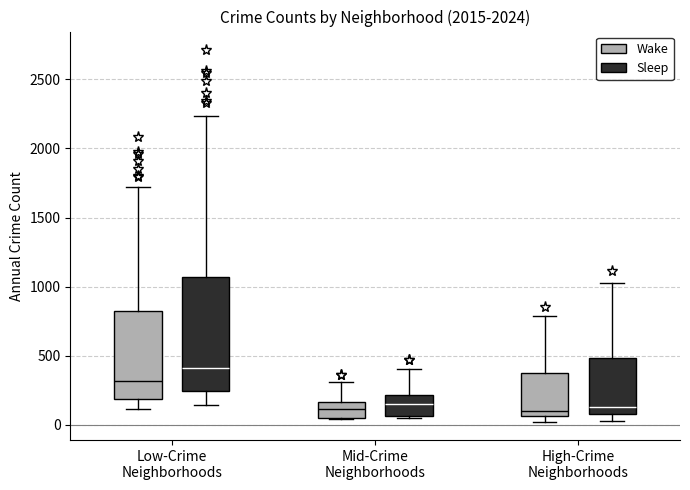

Reading left to right, read every box against the y-axis: the position of its median line, the range the box covers, and the ends of its whiskers. The values are not printed on the chart, so give them approximately, as read against the axis.

Low-Crime Neighborhoods (Wake): median 300, box 200 to 850, whiskers 100 to 1700
Low-Crime Neighborhoods (Sleep): median 400, box 250 to 1050, whiskers 150 to 2250
Mid-Crime Neighborhoods (Wake): median 100, box 50 to 150, whiskers 50 to 300
Mid-Crime Neighborhoods (Sleep): median 150, box 50 to 200, whiskers 50 to 400
High-Crime Neighborhoods (Wake): median 100, box 50 to 350, whiskers 0 to 800
High-Crime Neighborhoods (Sleep): median 150, box 100 to 500, whiskers 50 to 1000